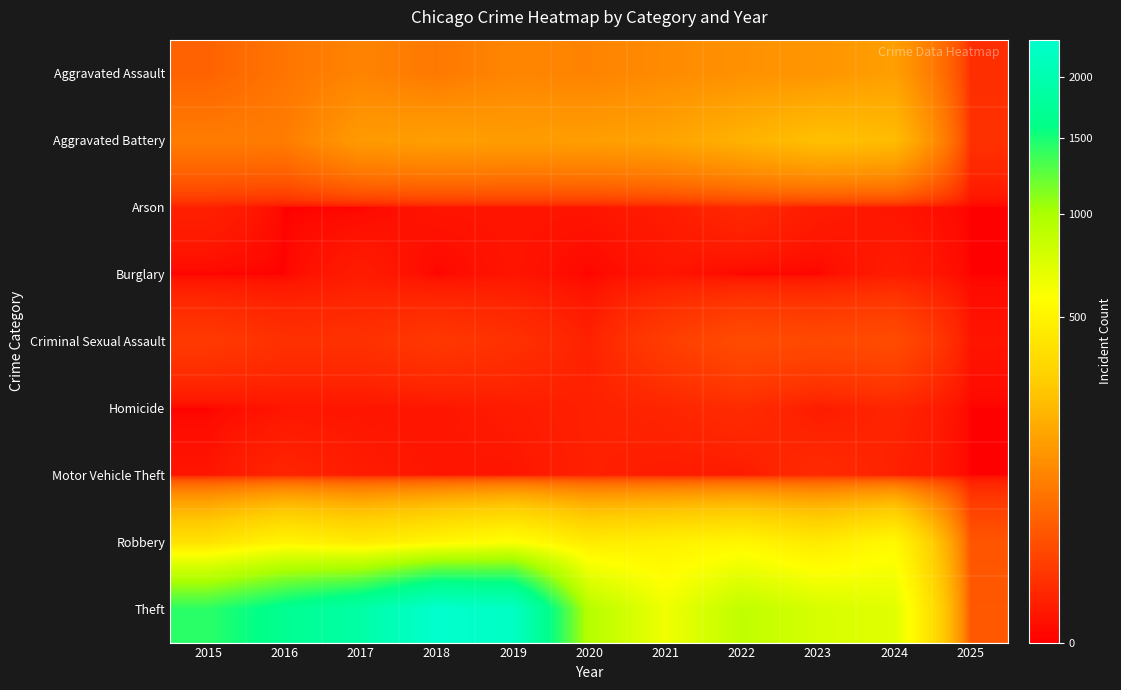

What is the difference between the highest and lowest values at 2022?

880